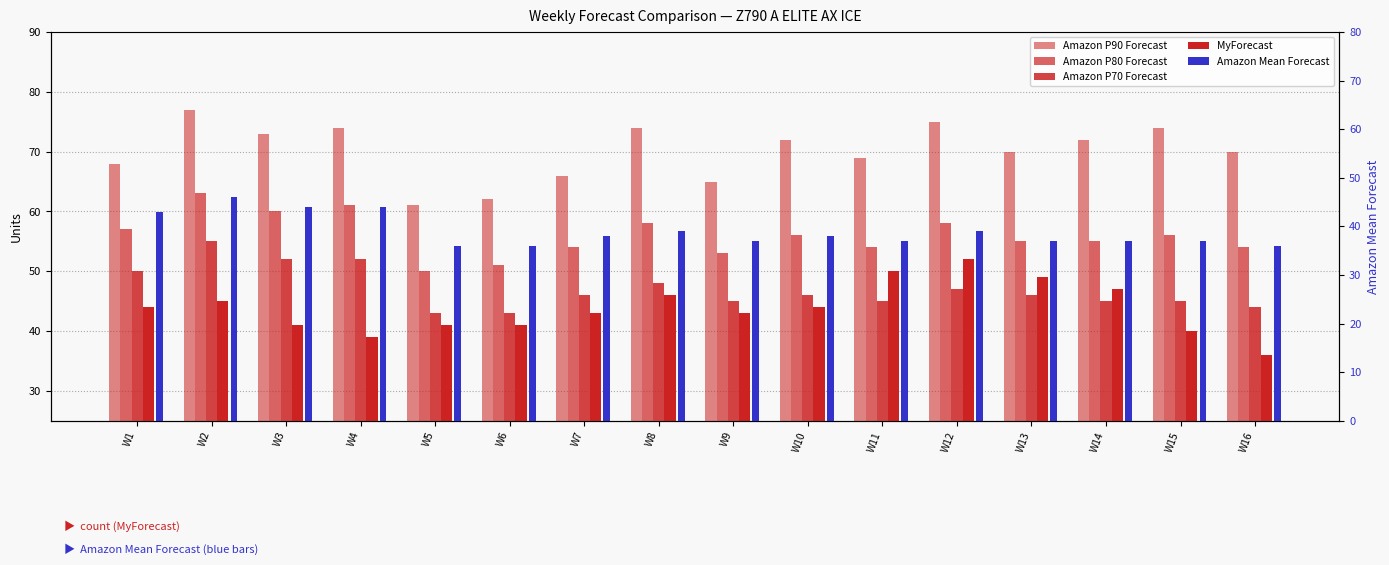

Reading left to right, what are all the values shown in this chart?

Amazon P90 Forecast: W1=68	W2=77	W3=73	W4=74	W5=61	W6=62	W7=66	W8=74	W9=65	W10=72	W11=69	W12=75	W13=70	W14=72	W15=74	W16=70
Amazon P80 Forecast: W1=57	W2=63	W3=60	W4=61	W5=50	W6=51	W7=54	W8=58	W9=53	W10=56	W11=54	W12=58	W13=55	W14=55	W15=56	W16=54
Amazon P70 Forecast: W1=50	W2=55	W3=52	W4=52	W5=43	W6=43	W7=46	W8=48	W9=45	W10=46	W11=45	W12=47	W13=46	W14=45	W15=45	W16=44
MyForecast: W1=44	W2=45	W3=41	W4=39	W5=41	W6=41	W7=43	W8=46	W9=43	W10=44	W11=50	W12=52	W13=49	W14=47	W15=40	W16=36
Amazon Mean Forecast: W1=43	W2=46	W3=44	W4=44	W5=36	W6=36	W7=38	W8=39	W9=37	W10=38	W11=37	W12=39	W13=37	W14=37	W15=37	W16=36